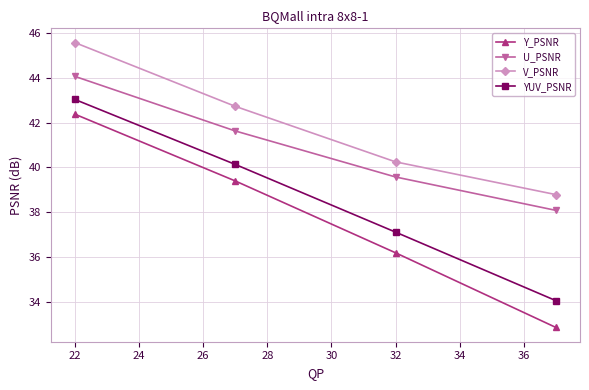

What is the average value of the V_PSNR series?

41.8